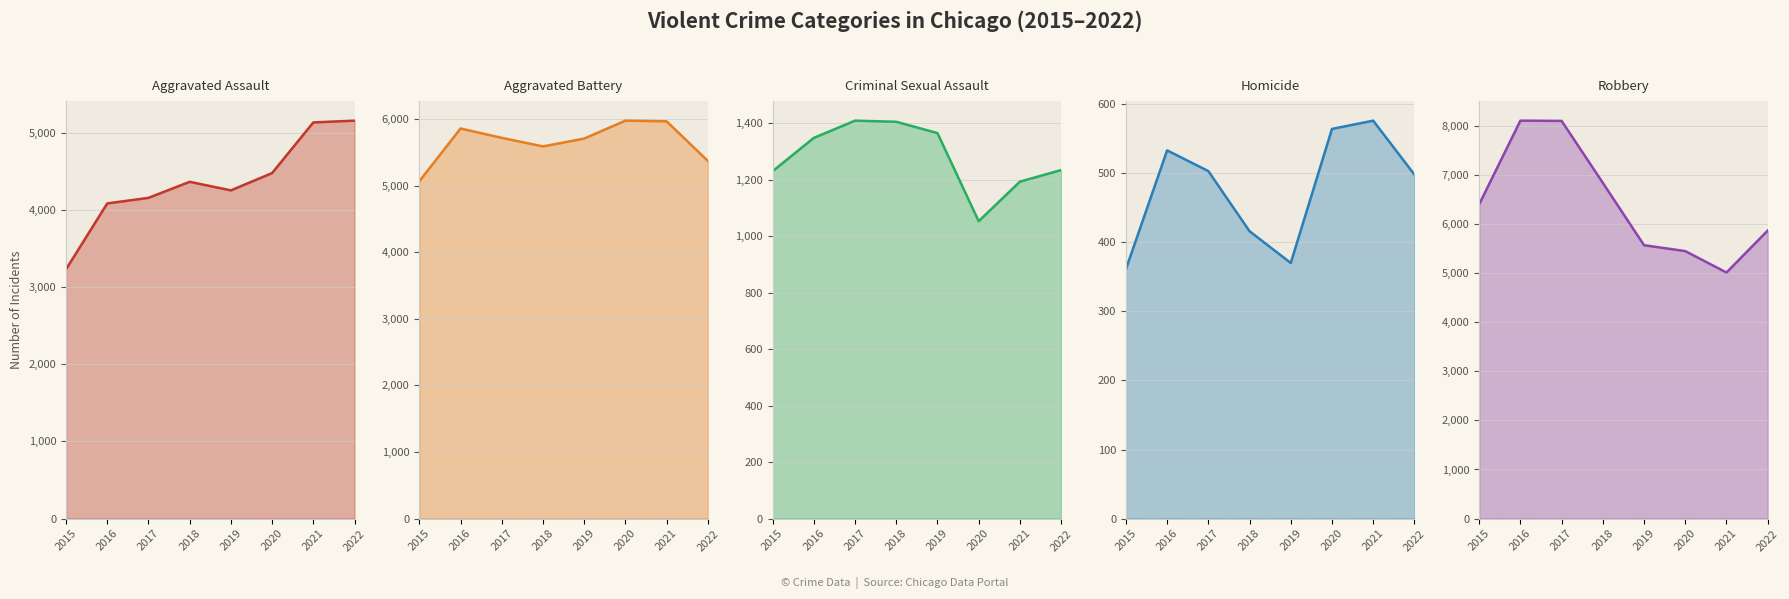

Between 2016 and 2018, which series saw the biggest shift?

Robbery